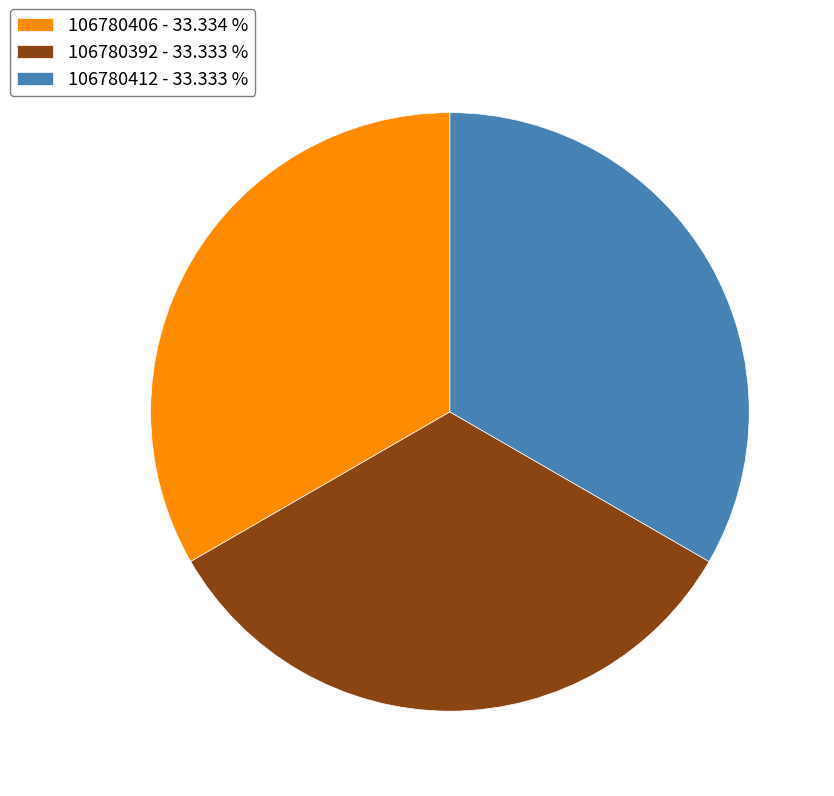

How many segments does this pie chart have?

3